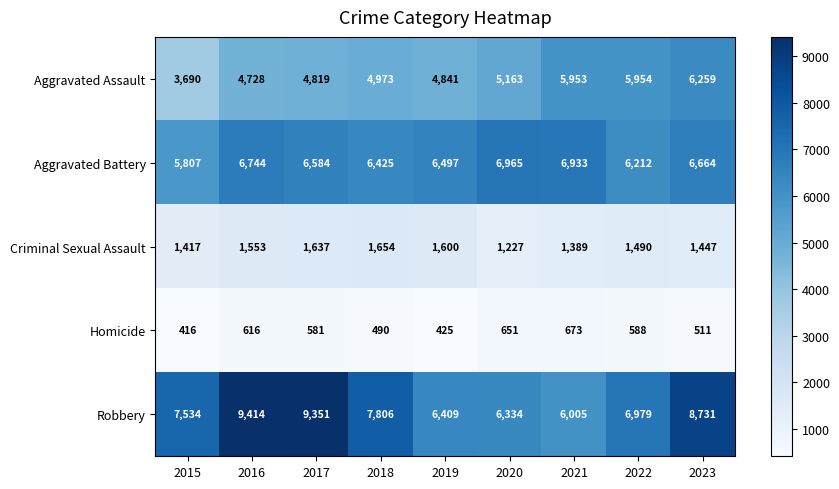

True or false: Aggravated Assault has a value of 1145 at 2020.

False